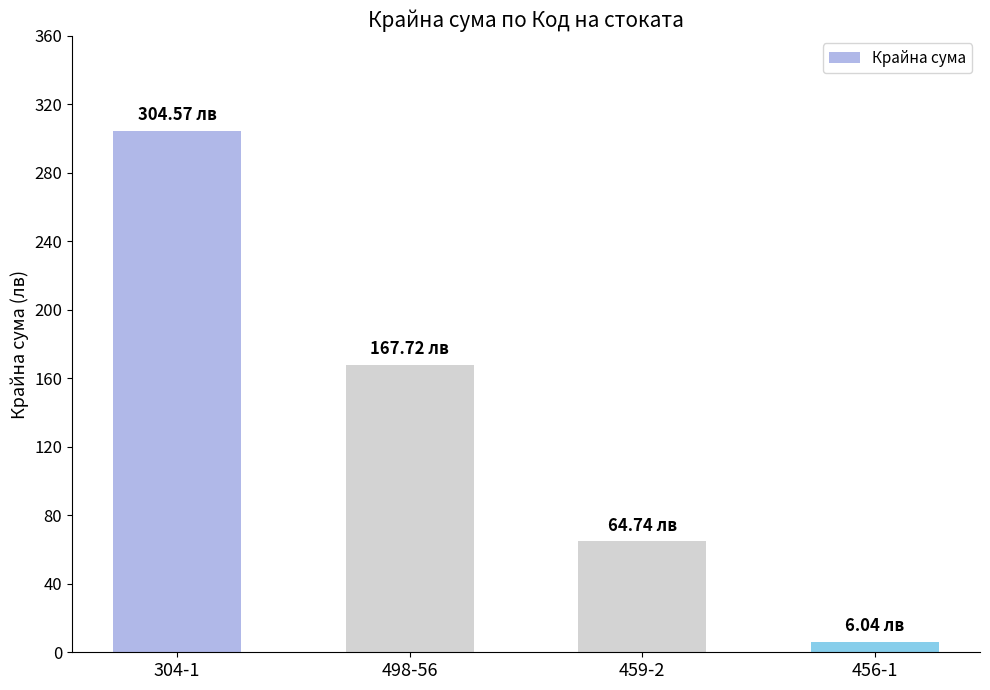

What is the sum of the values at 498-56 and 456-1?

173.8